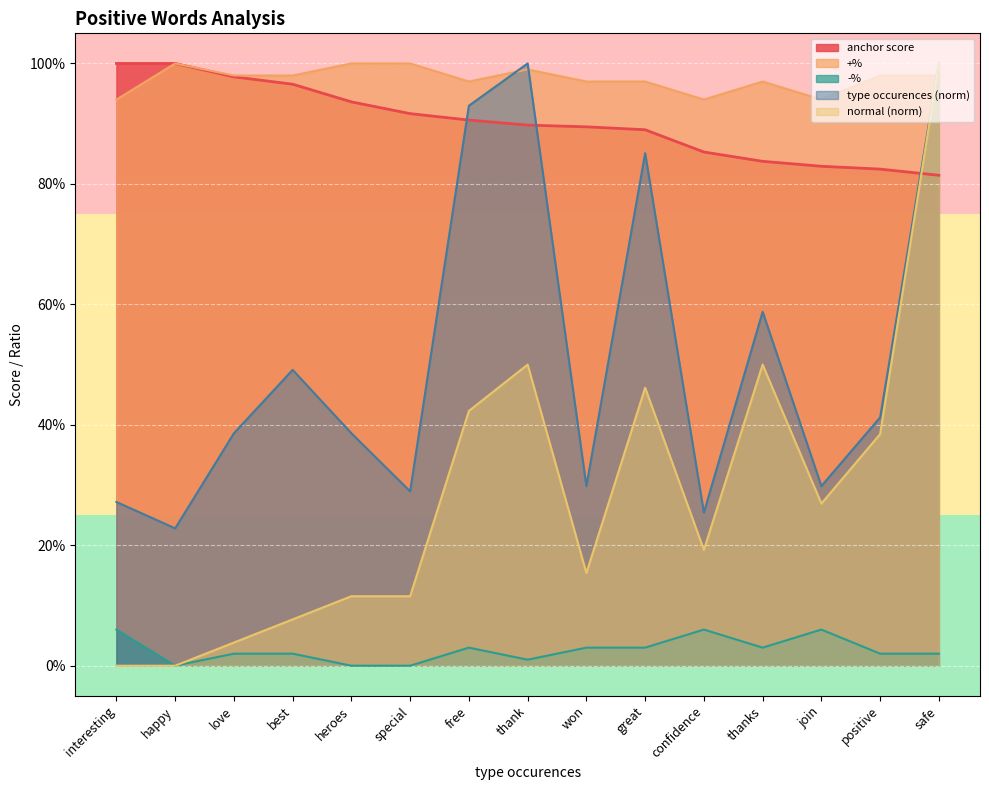

Between confidence and safe, which is larger?

confidence